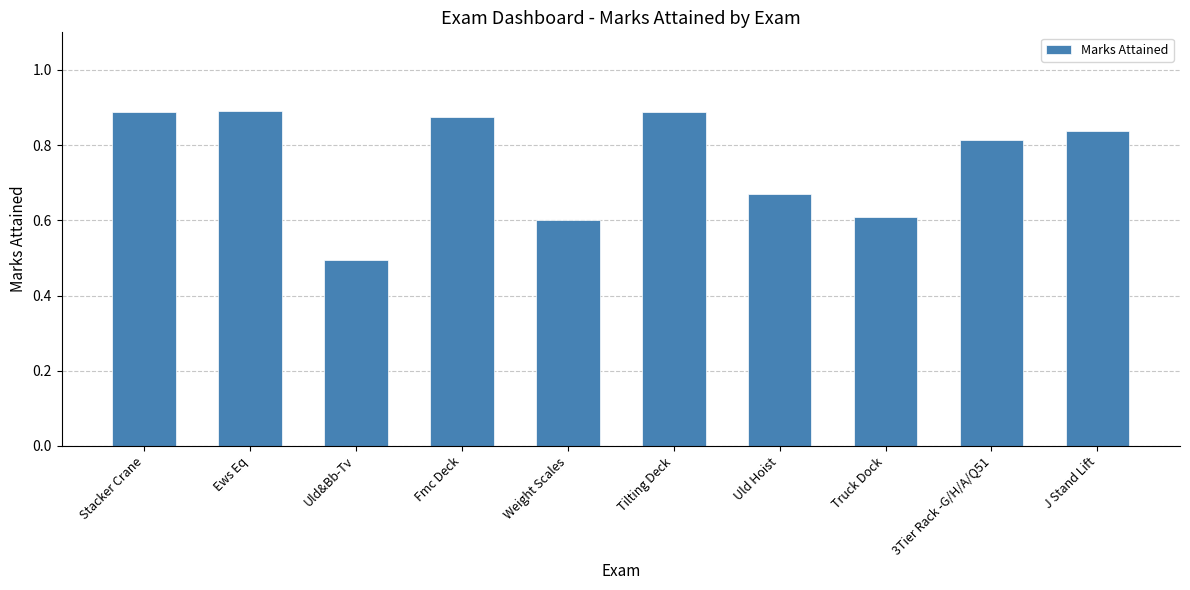

What position from the right is Weight Scales?

6